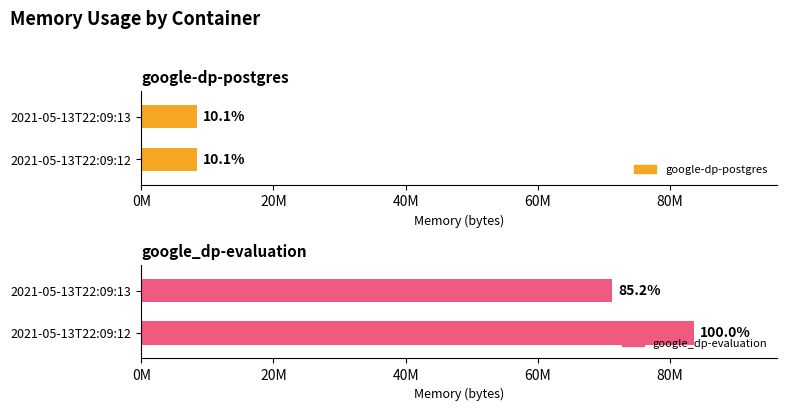

How many bars are there in total?

4